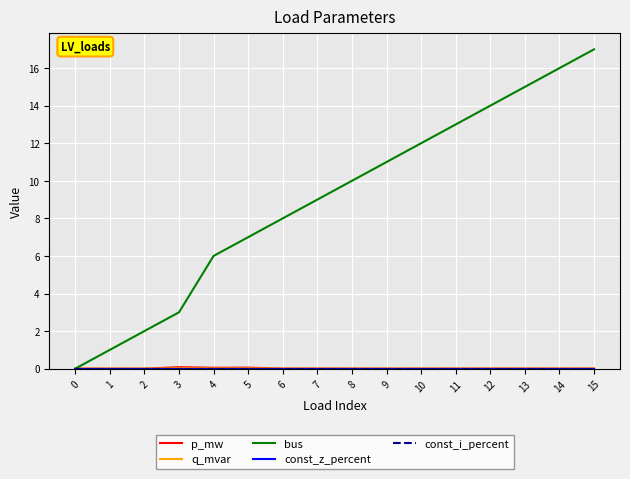

Is this an area chart (filled region under the line)?

No